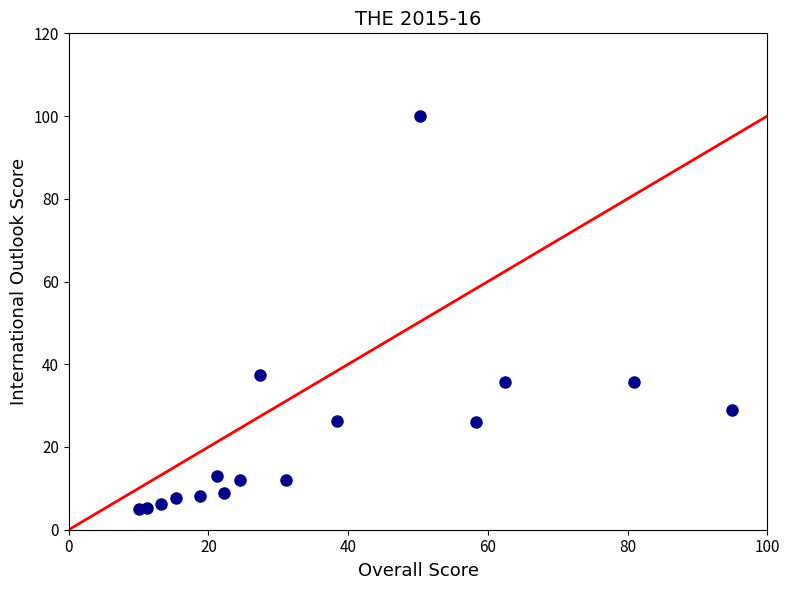

What Y value in the scatter plot is closest to 52?

37.4